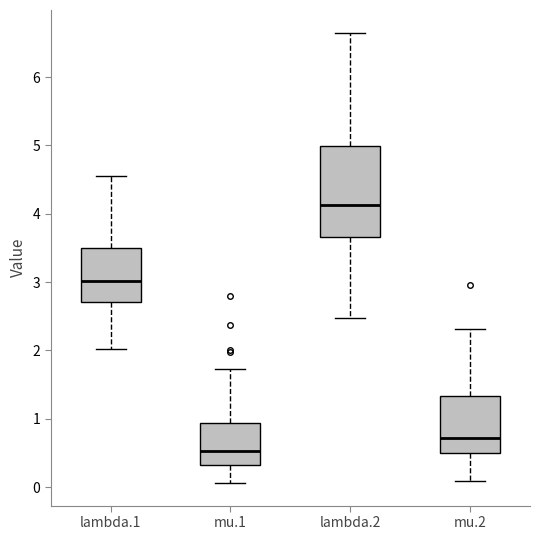

Where is the lower edge of the box for mu.1 on the y-axis? The values are not printed on the chart, so give them approximately, as read against the axis.

0.3